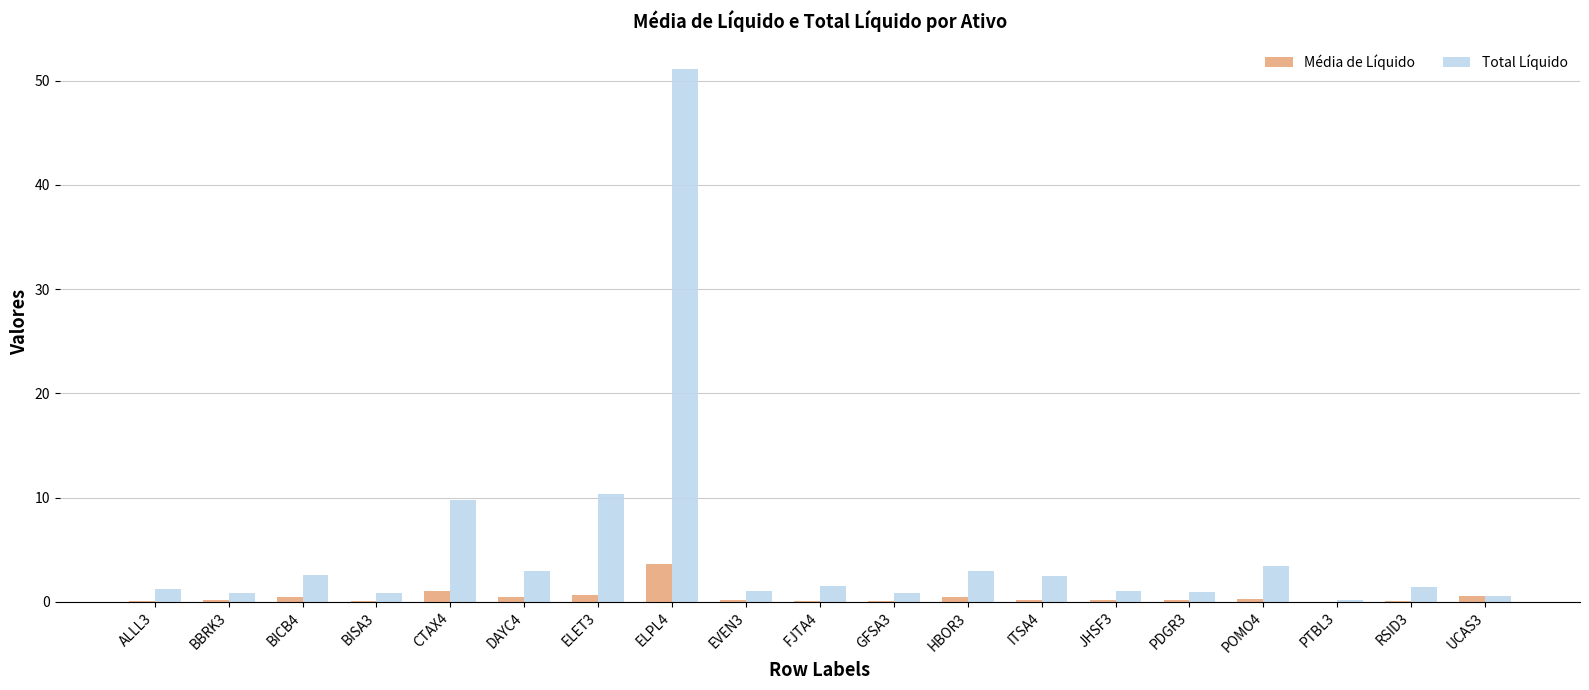

What is the spread (max minus min) of values at DAYC4?

2.4